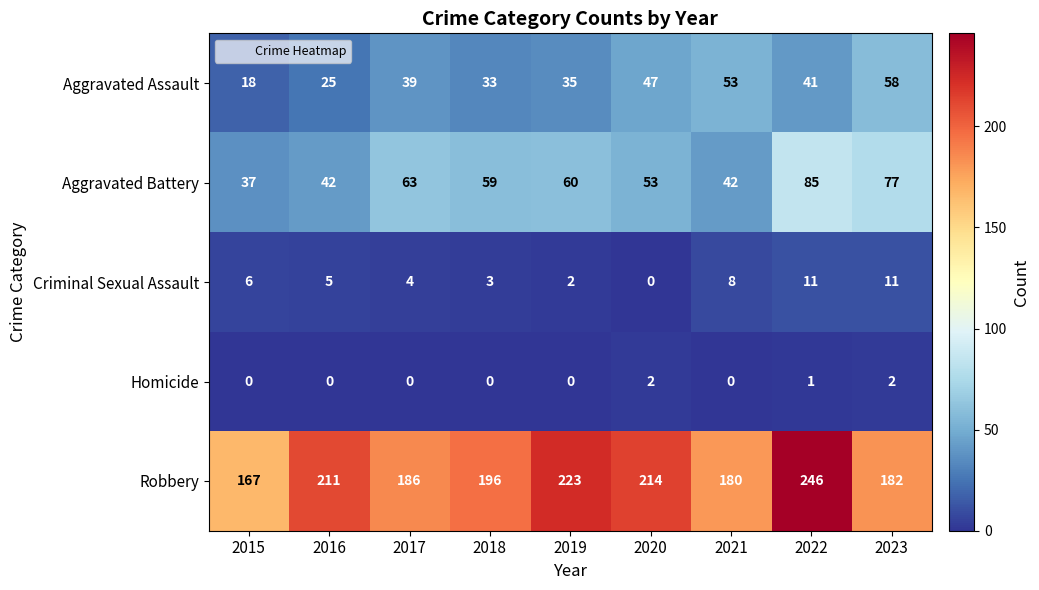

Count the number of categories in the chart.

9